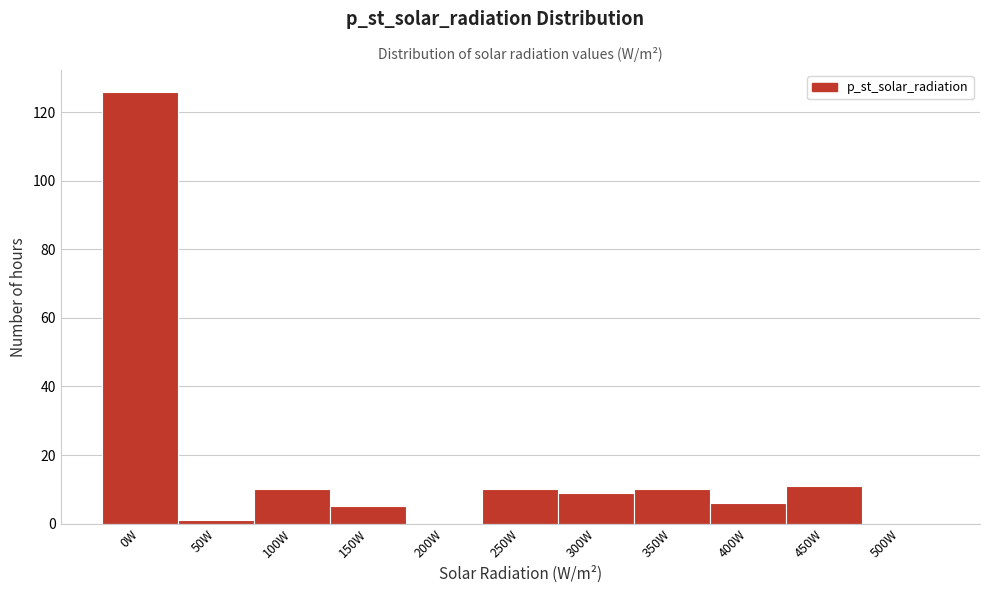

Reading right to left, transcribe all the data shown in this chart.

500W=0	450W=11	400W=6	350W=10	300W=9	250W=10	200W=0	150W=5	100W=10	50W=1	0W=126